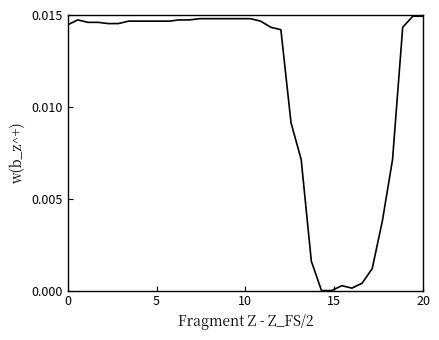

Is this an area chart (filled region under the line)?

No